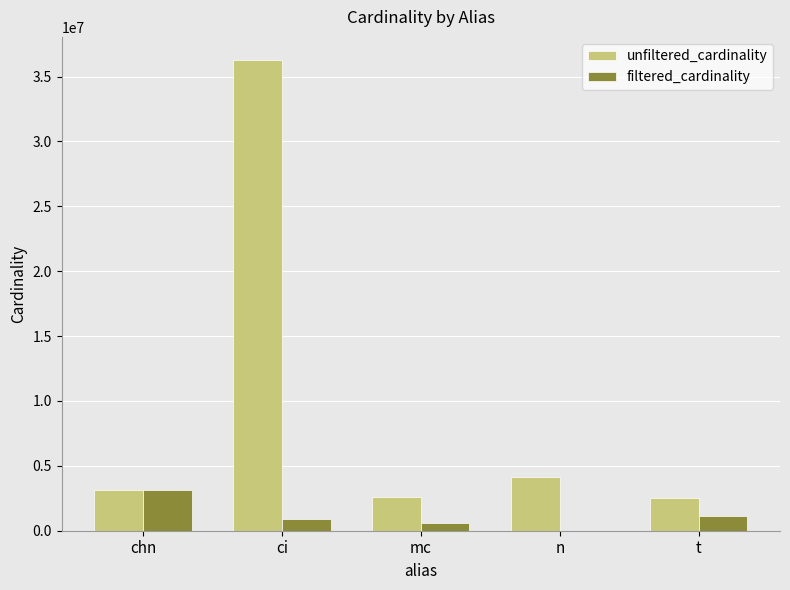

What is the highest value of the unfiltered_cardinality series?

36244344